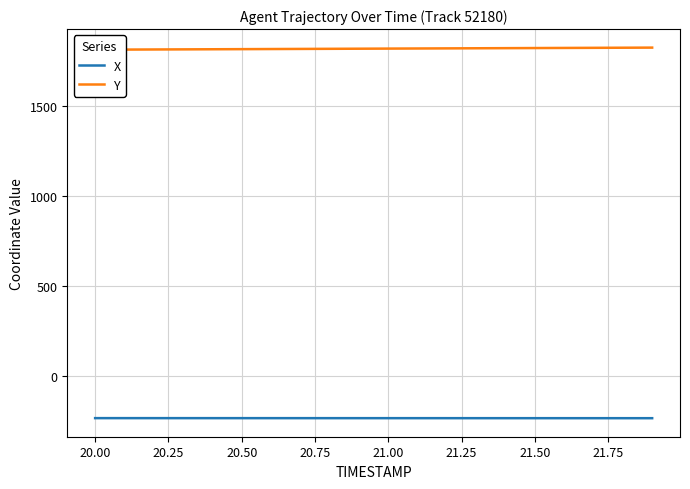

Is it true that X equals -82.8 at 19?

False